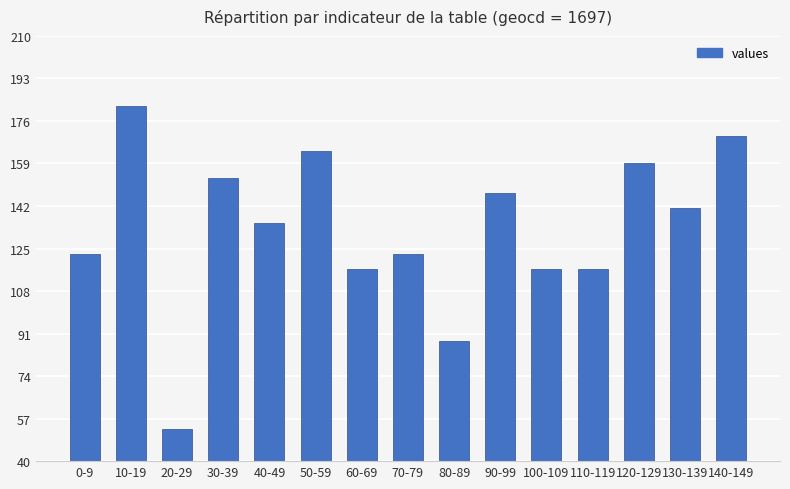

What is the smallest value displayed?

53